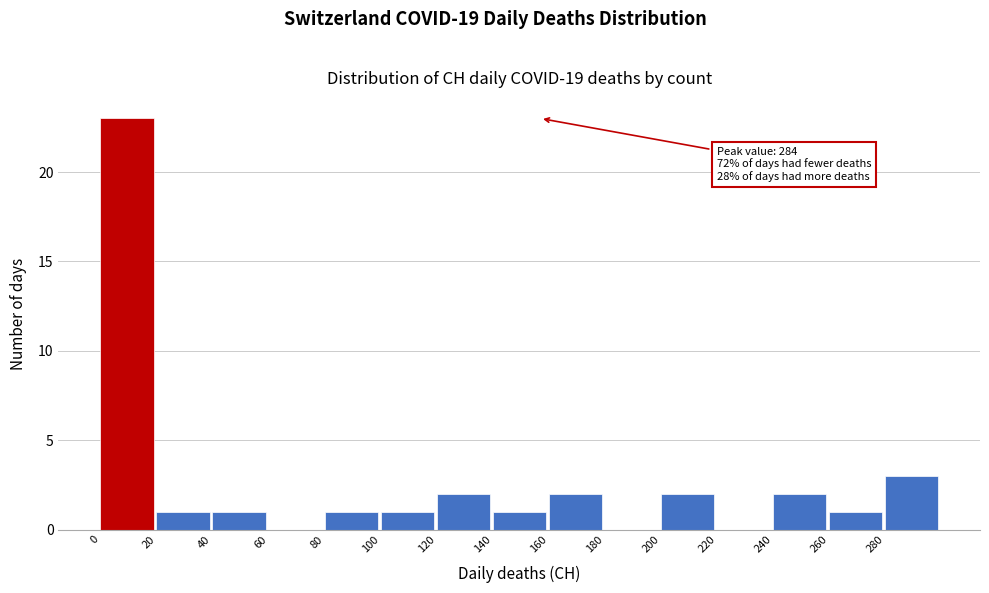

Which range on the x-axis has the tallest bar?

0 to 20